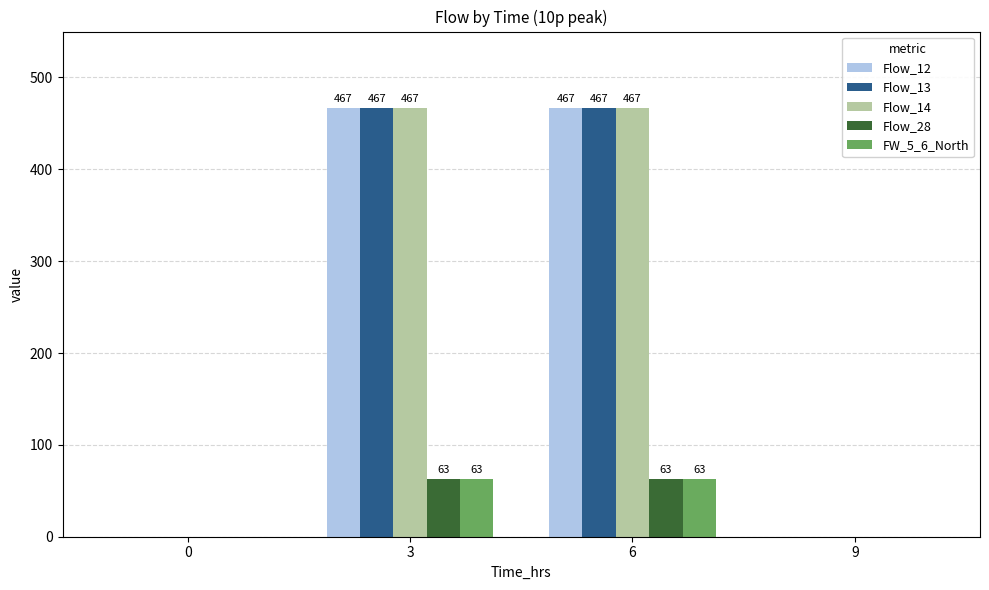

The value of Flow_28 at 9 is -19. True or false?

False